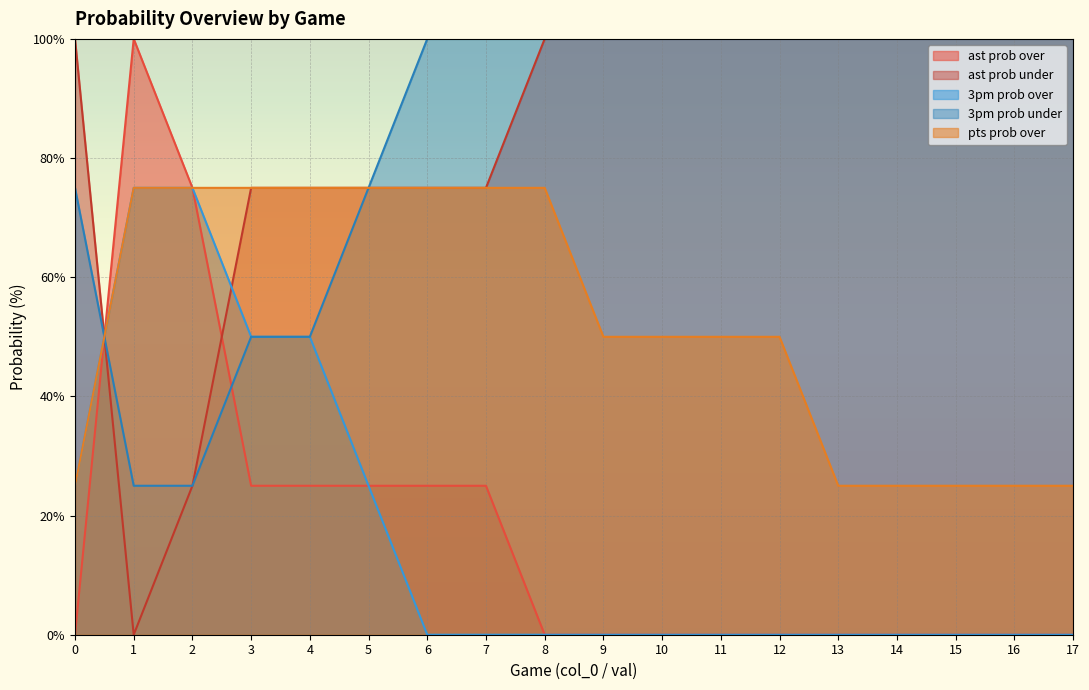

What is the value of the 3pm prob under point at the 9th from the left?

100